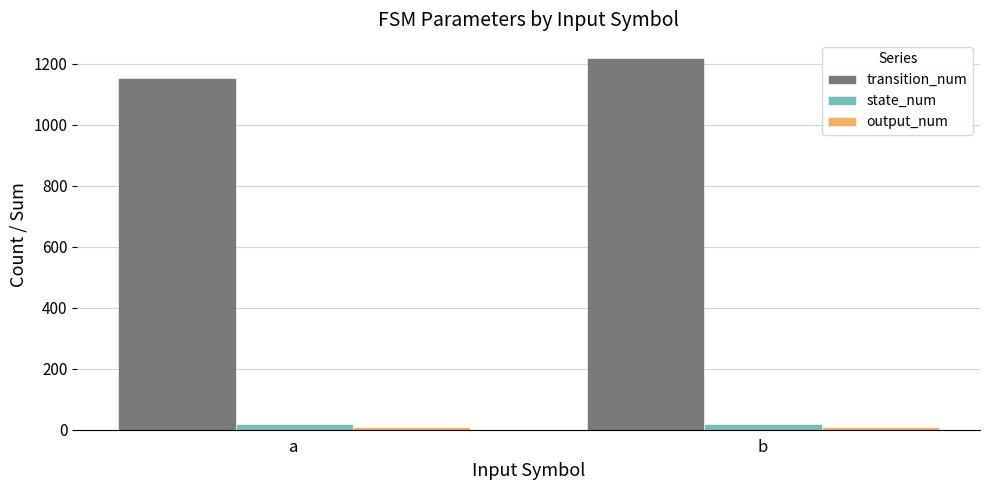

What is the total value across all series at b?

1246